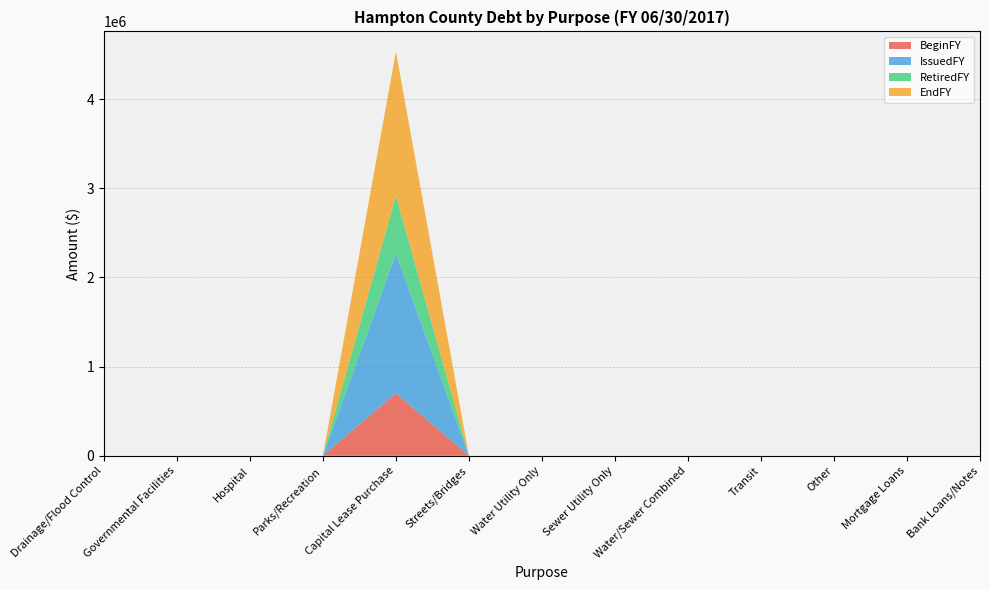

Reading left to right, extract all data points from this chart.

BeginFY: 0	0	0	0	701676	0	0	0	0	0	0	0	0
IssuedFY: 0	0	0	0	1564898	0	0	0	0	0	0	0	0
RetiredFY: 0	0	0	0	651154	0	0	0	0	0	0	0	0
EndFY: 0	0	0	0	1615420	0	0	0	0	0	0	0	0